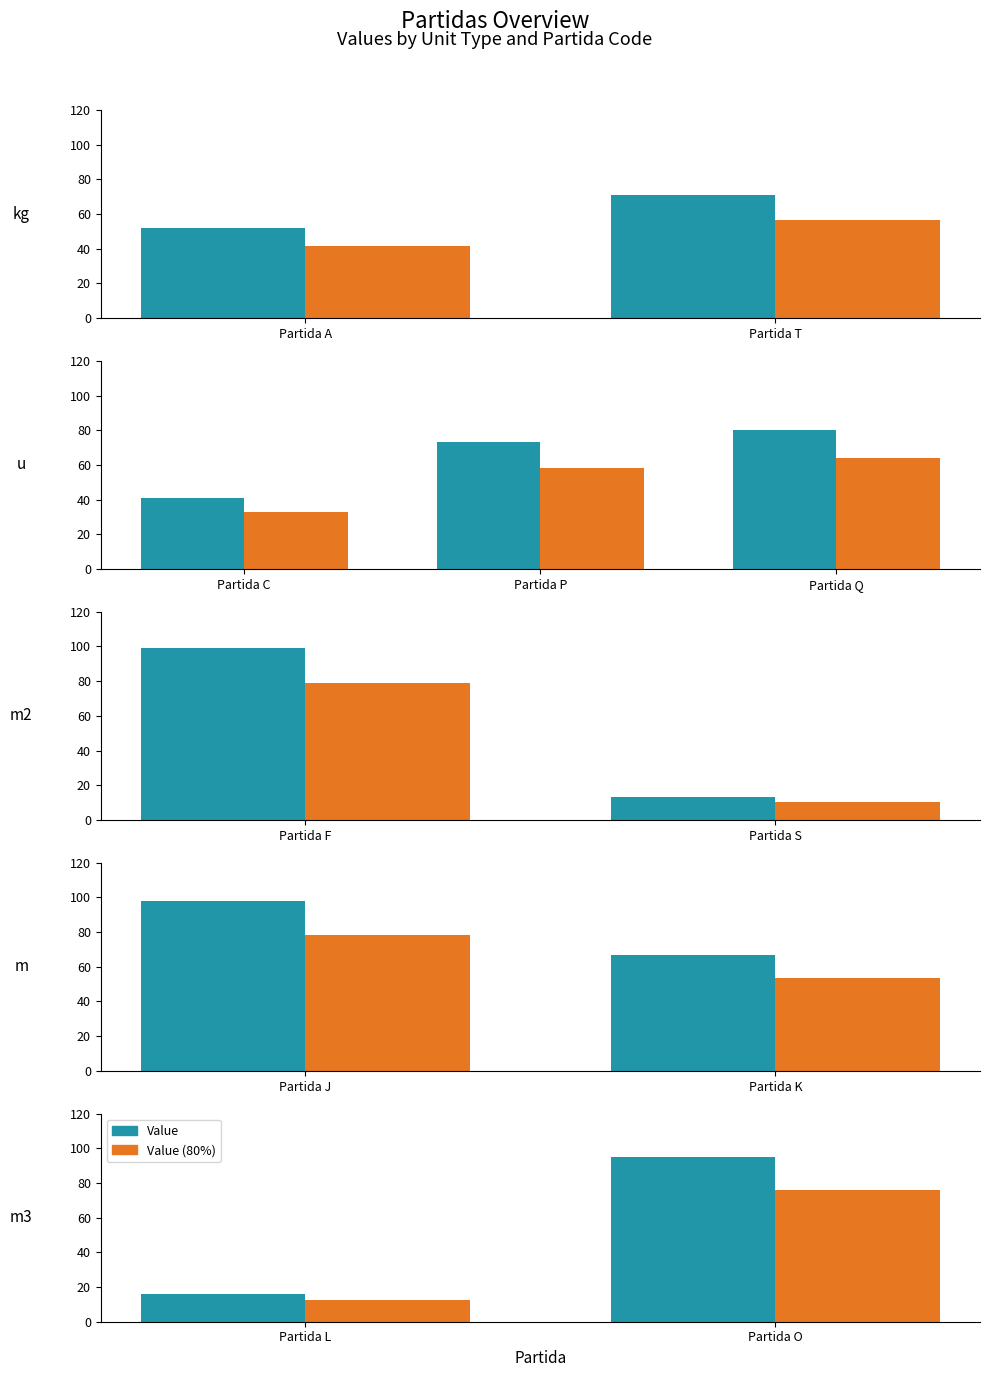

Which series has the largest range (max minus min)?

Value